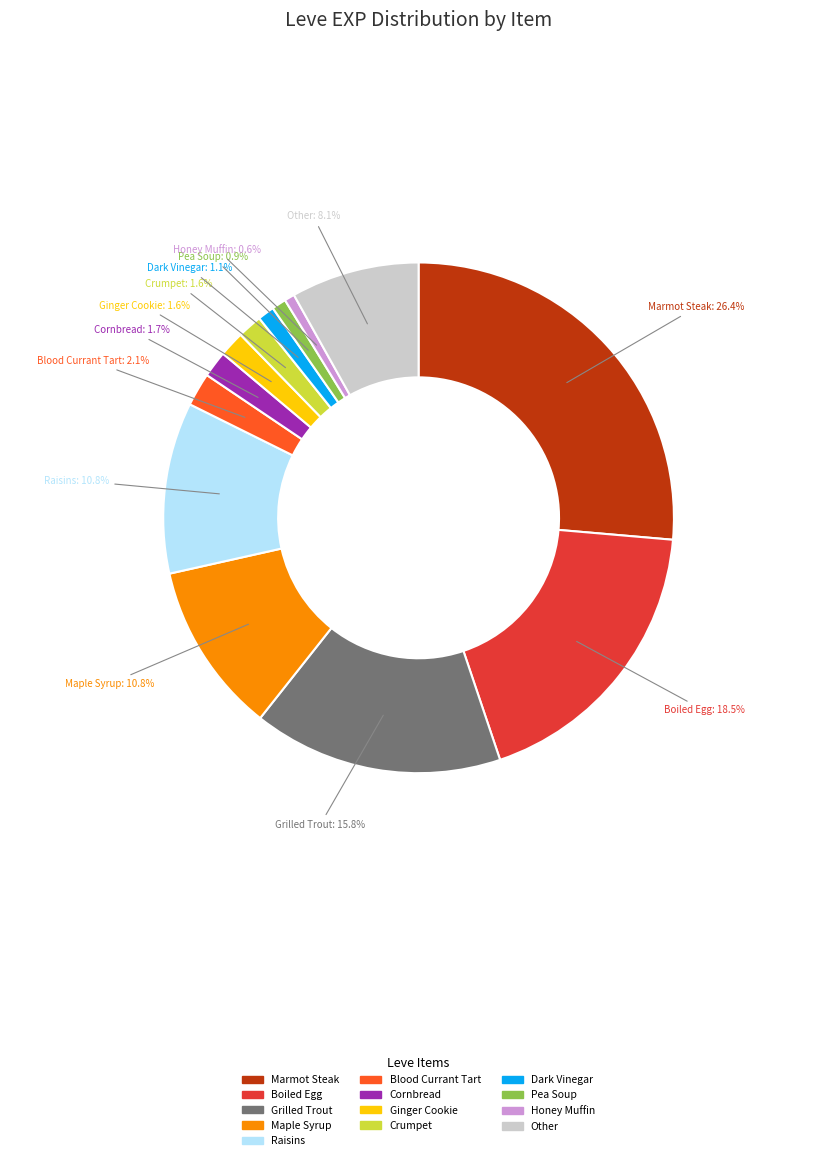

How many slices are in this pie chart?

13